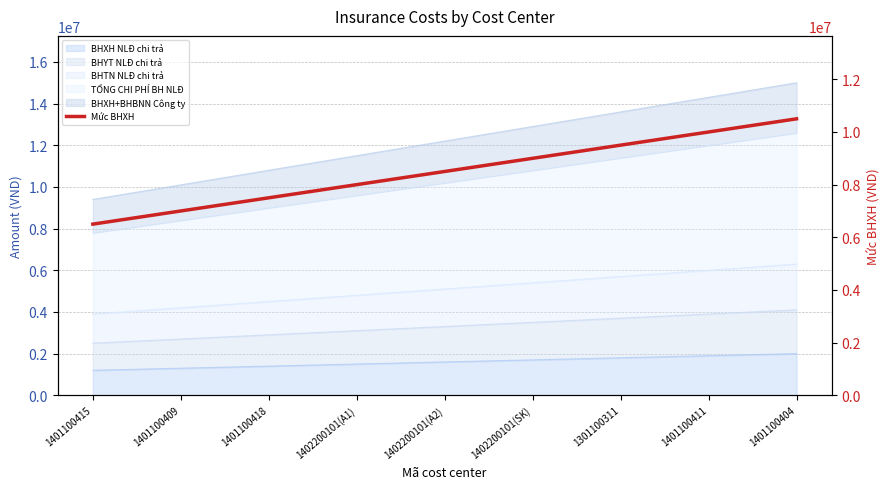

Reading right to left, list all the values displayed in this chart.

10500000	10000000	9500000	9000000	8500000	8000000	7500000	7000000	6500000